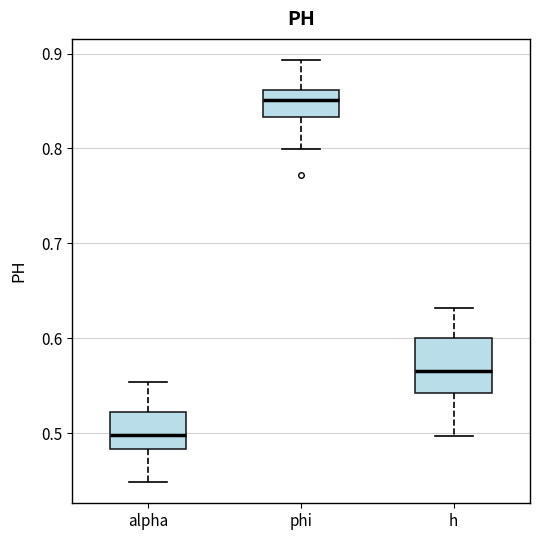

Which box has the lowest median line?

alpha